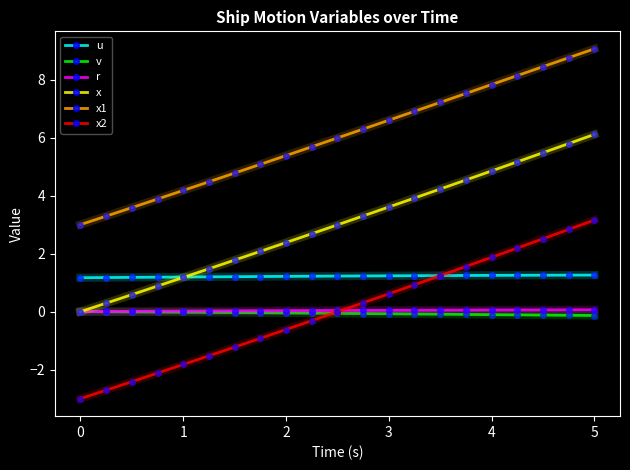

Which series has the largest range (max minus min)?

x2